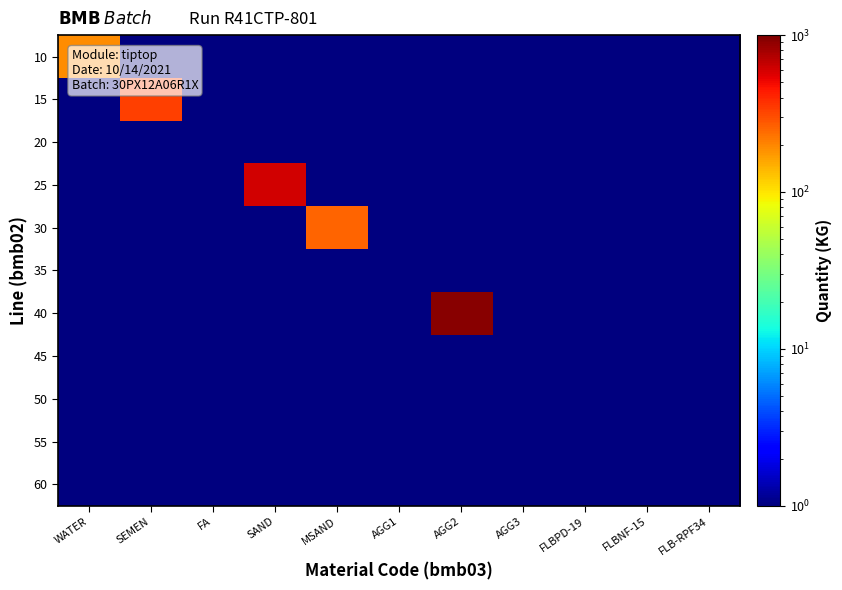

What is the total value across all series at FLBNF-15?

5.5